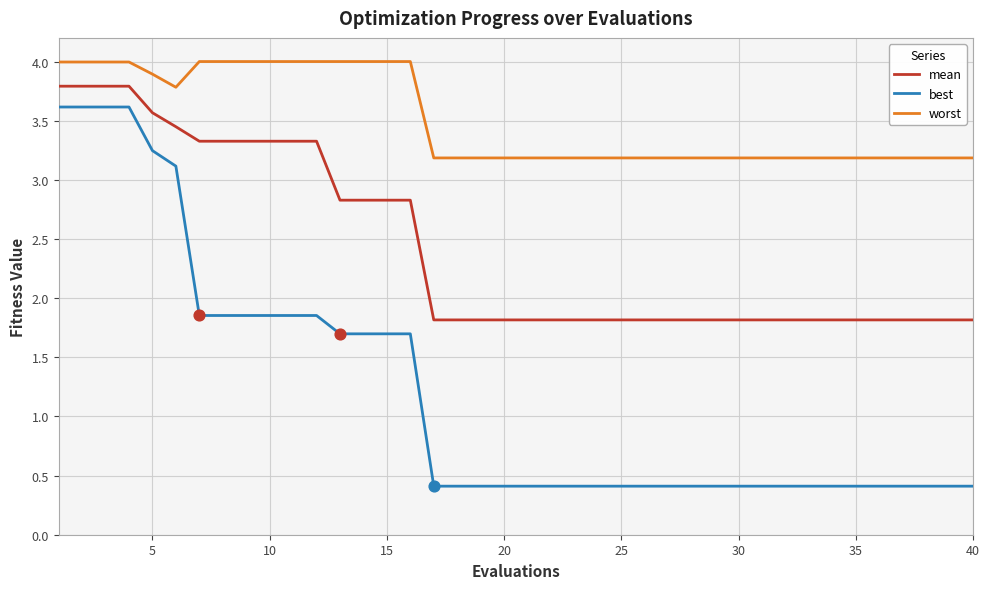

Which series has the largest range (max minus min)?

best